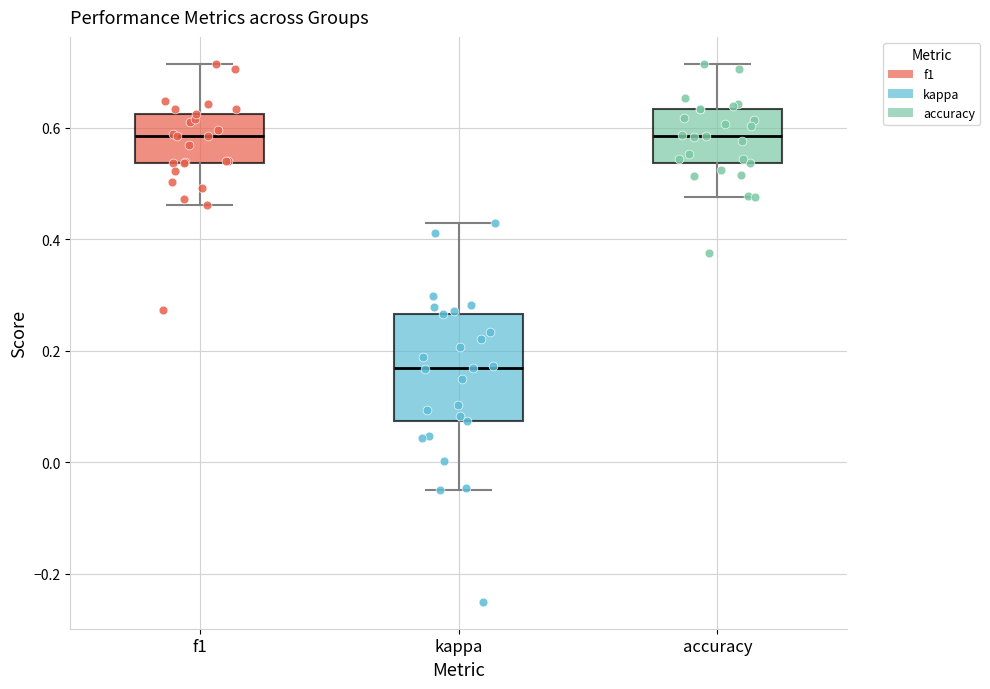

Reading left to right, transcribe this box plot: for each box, give where its median line is, the range the box spans, and where its two whiskers end, as read against the y-axis. The values are not printed on the chart, so give them approximately, as read against the axis.

f1: median 0.58, box 0.54 to 0.62, whiskers 0.46 to 0.72
kappa: median 0.16, box 0.08 to 0.26, whiskers -0.04 to 0.42
accuracy: median 0.58, box 0.54 to 0.64, whiskers 0.48 to 0.72